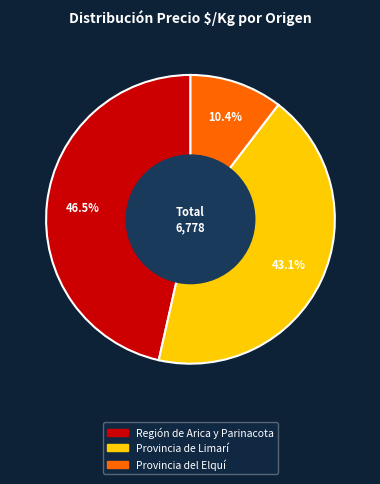

How many slices are in this pie chart?

3